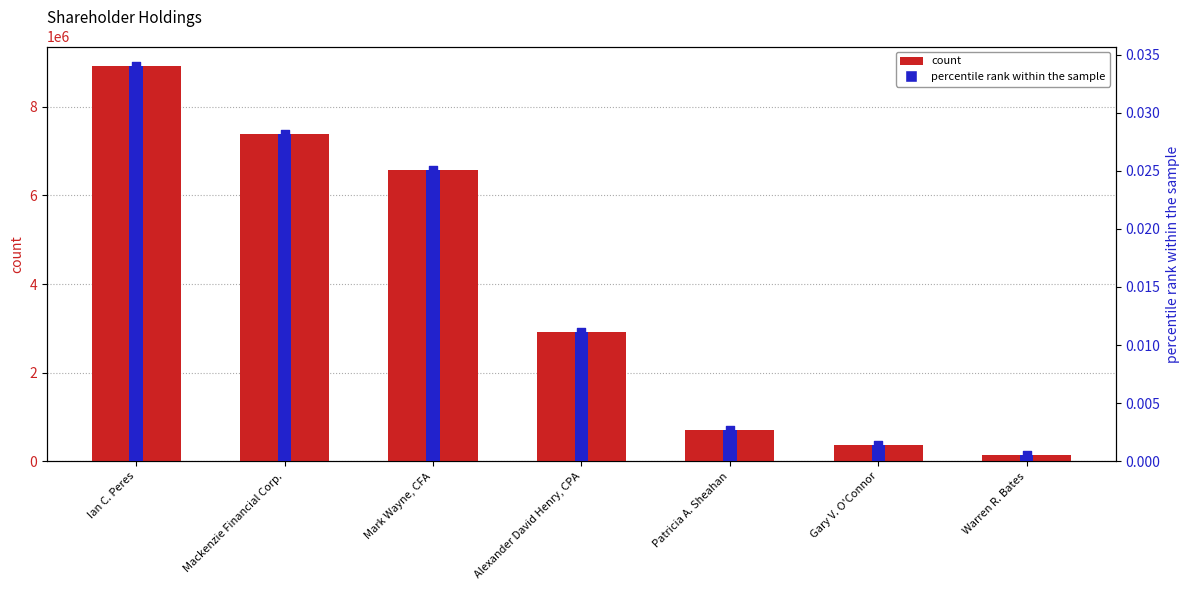

What are all the series names shown in the legend?

count, percentile rank within the sample